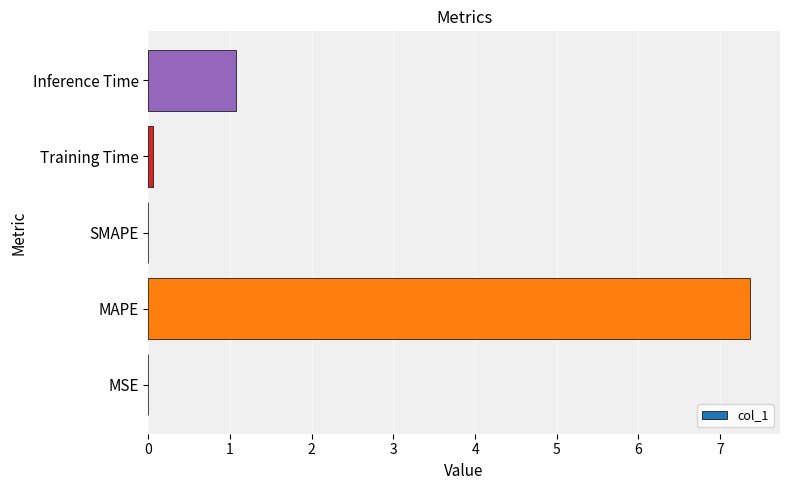

The chart shows a value of 3.2 at SMAPE. True or false?

False